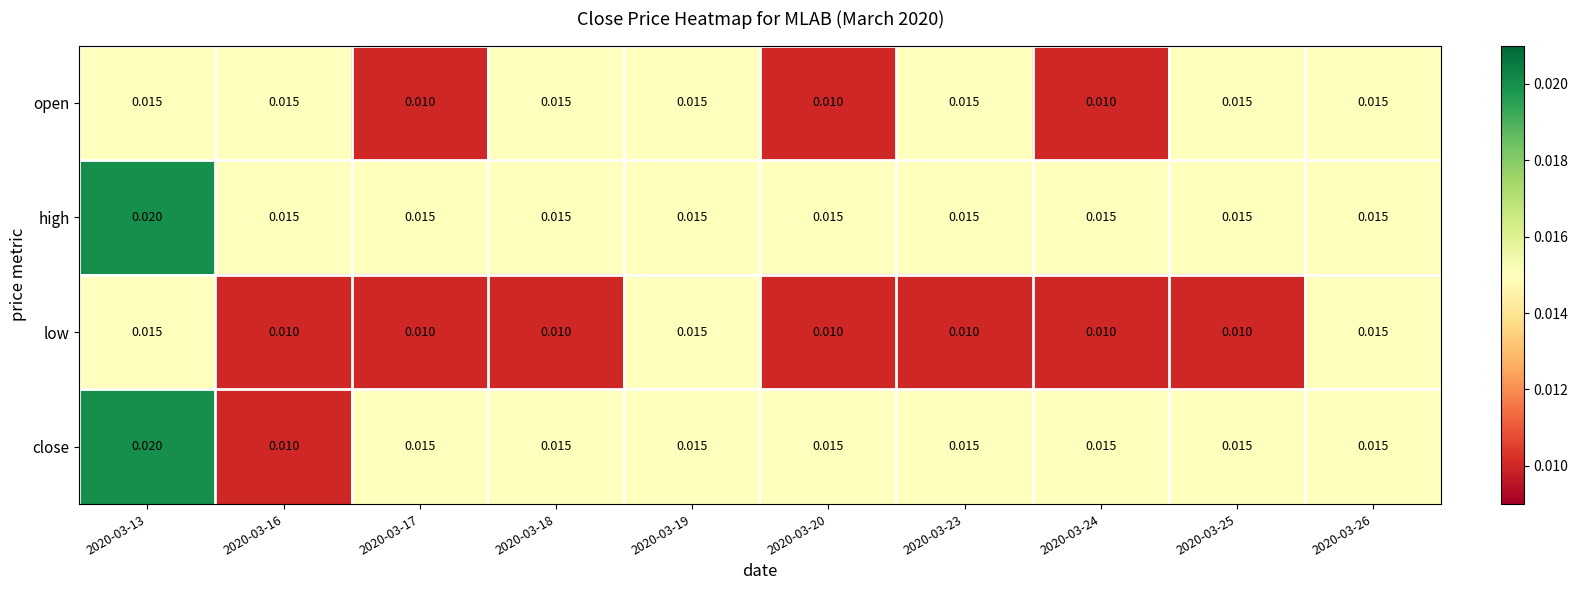

Which series has the largest range (max minus min)?

close